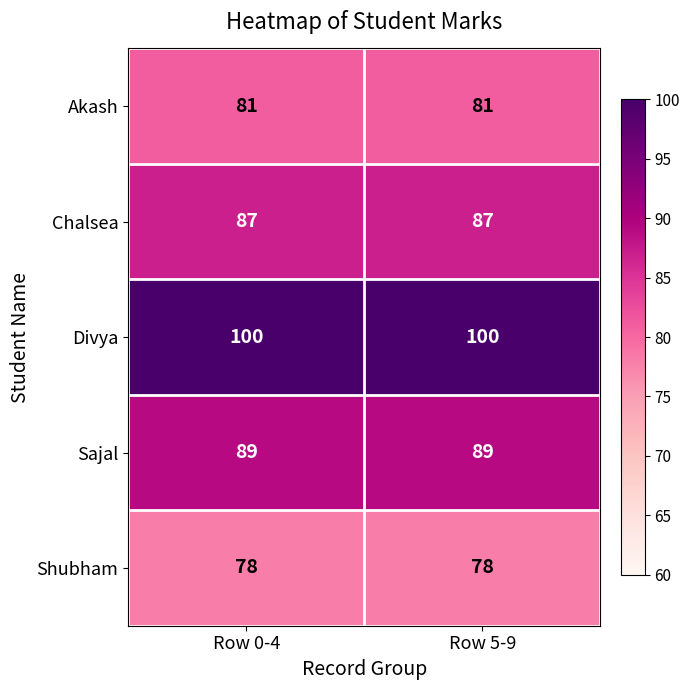

List the series in order of their peak value, highest first.

Divya, Sajal, Chalsea, Akash, Shubham